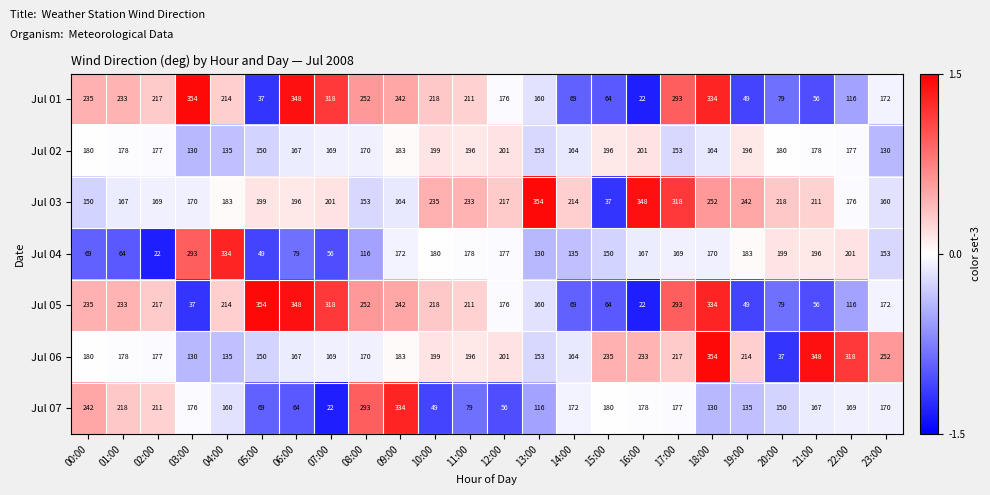

Read the Jul 05 value at 21:00, to the nearest 5.

55